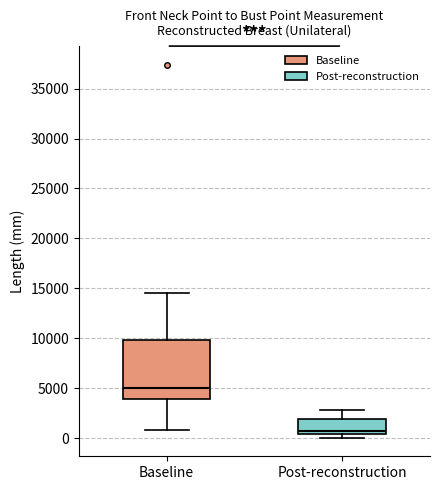

Reading left to right, transcribe this box plot: for each box, give where its median line is, the range the box spans, and where its two whiskers end, as read against the y-axis. The values are not printed on the chart, so give them approximately, as read against the axis.

Baseline: median 5000, box 4000 to 10000, whiskers 1000 to 14500
Post-reconstruction: median 500 (just above the box's lower edge), box 500 to 2000, whiskers 0 to 3000